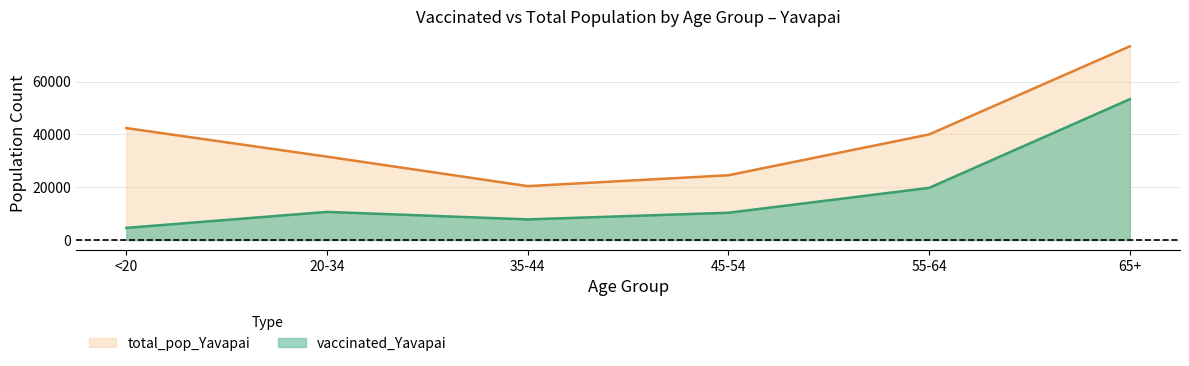

What is the greatest value displayed?

73402